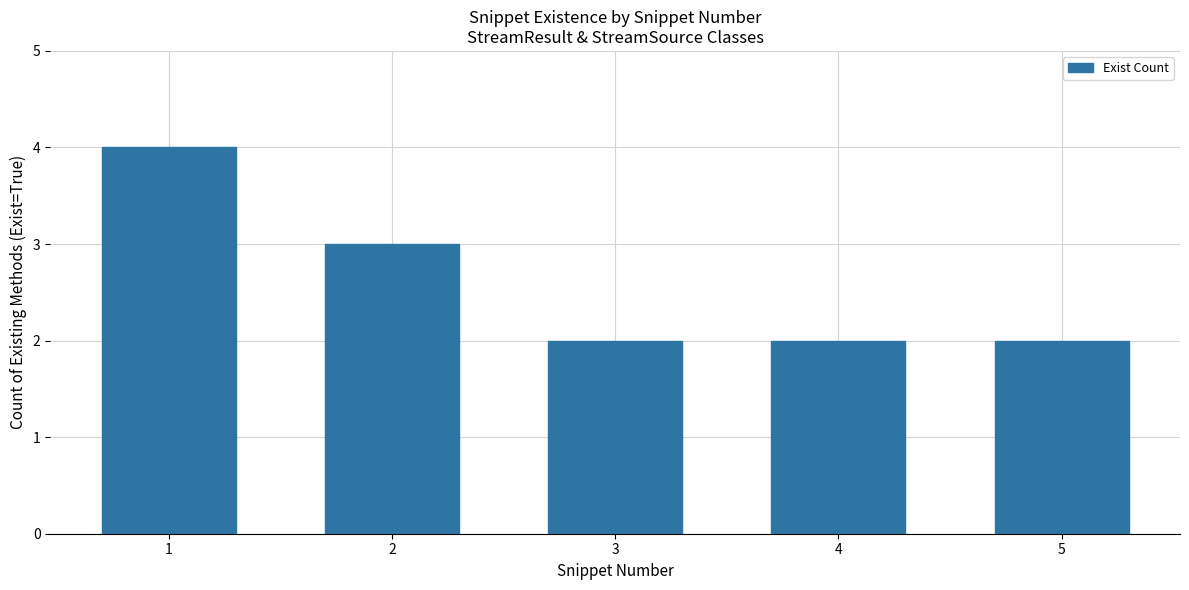

Does the chart contain stacked bars?

No